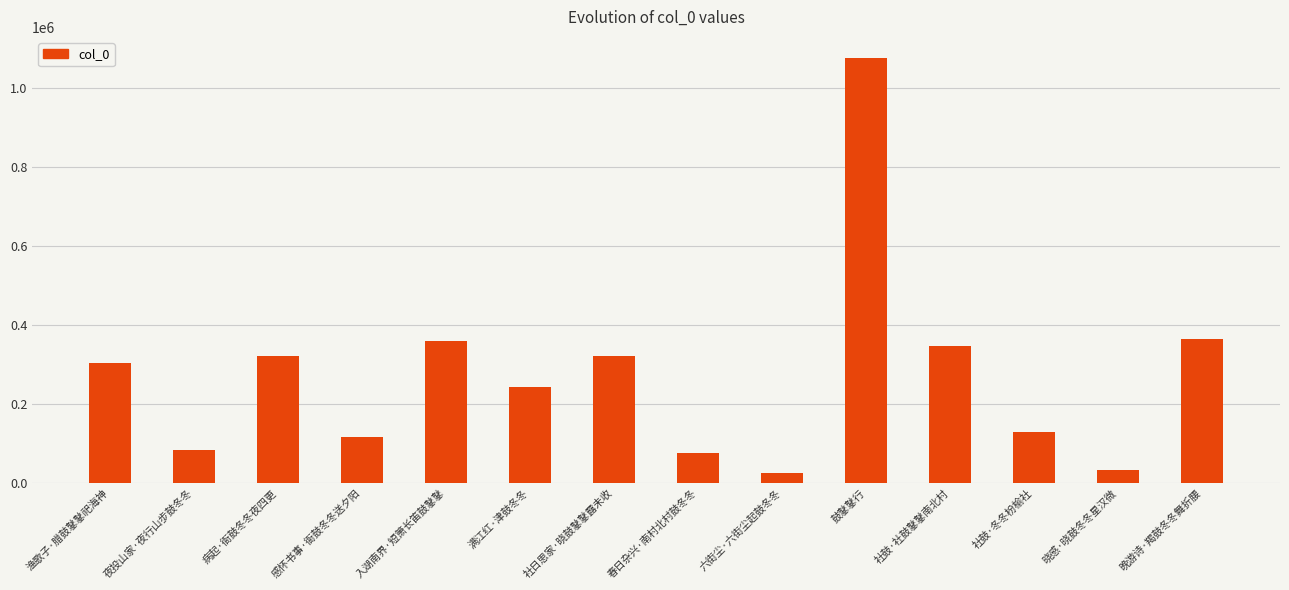

How many series are shown in this chart?

1